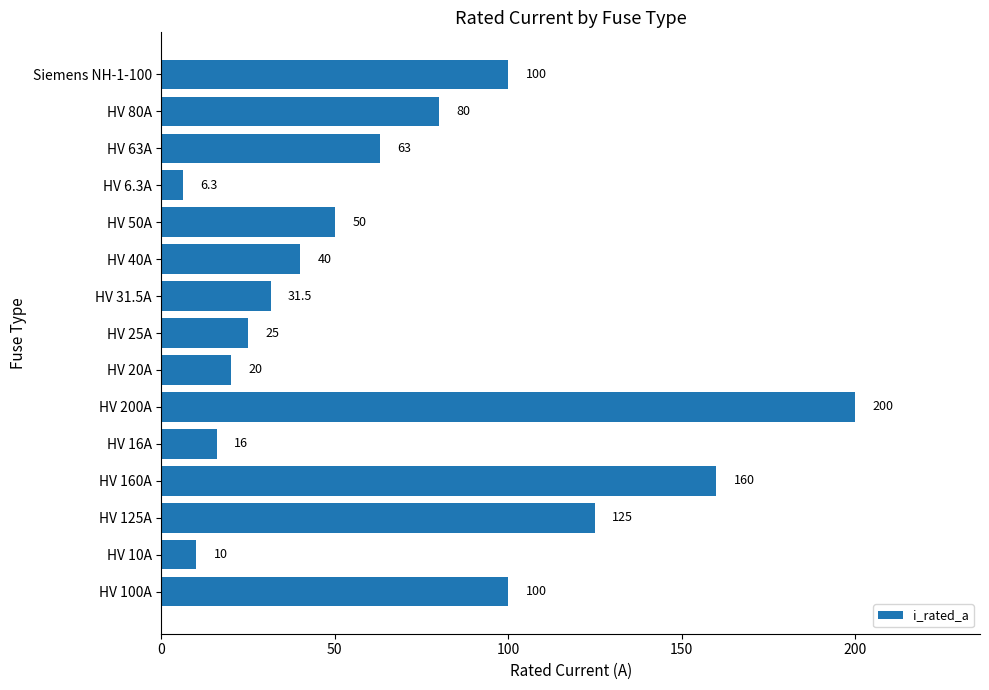

Reading bottom to top, extract all data points from this chart.

100.0	10.0	125.0	160.0	16.0	200.0	20.0	25.0	31.5	40.0	50.0	6.3	63.0	80.0	100.0